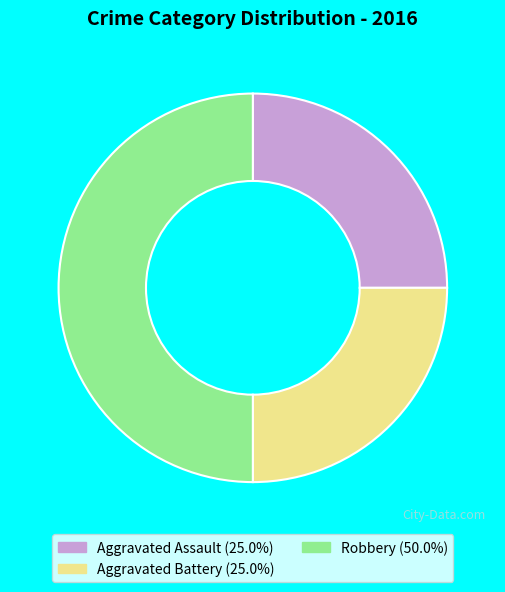

What is the largest slice in the pie chart?

Robbery